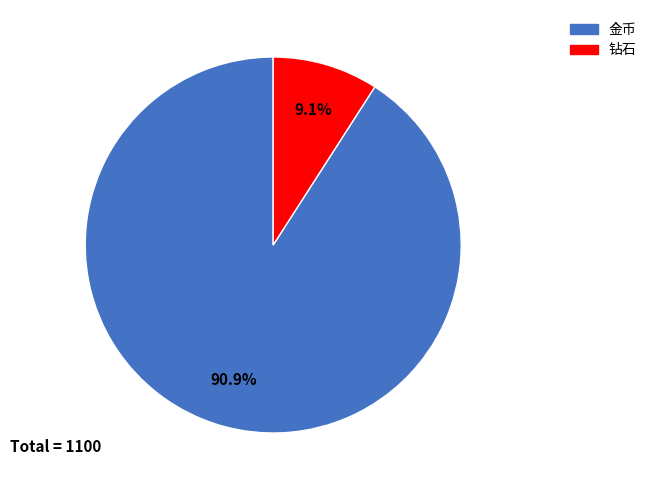

To the nearest percent, what portion does 金币 represent?

91%